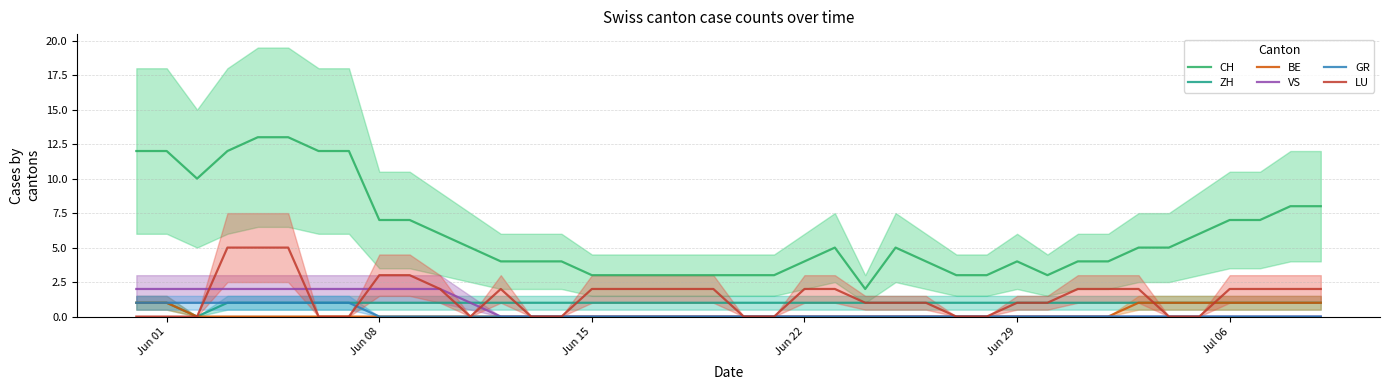

Which series has the largest total across all categories?

CH